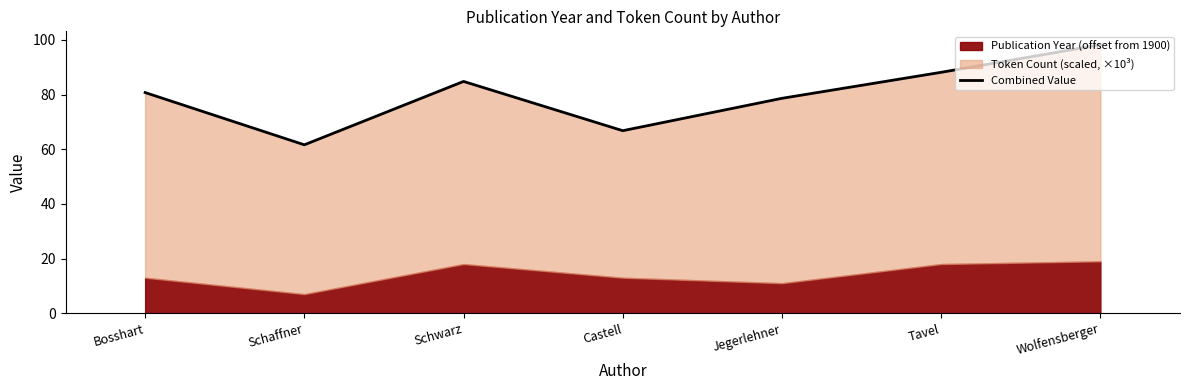

What is the sum of all values?

558.8